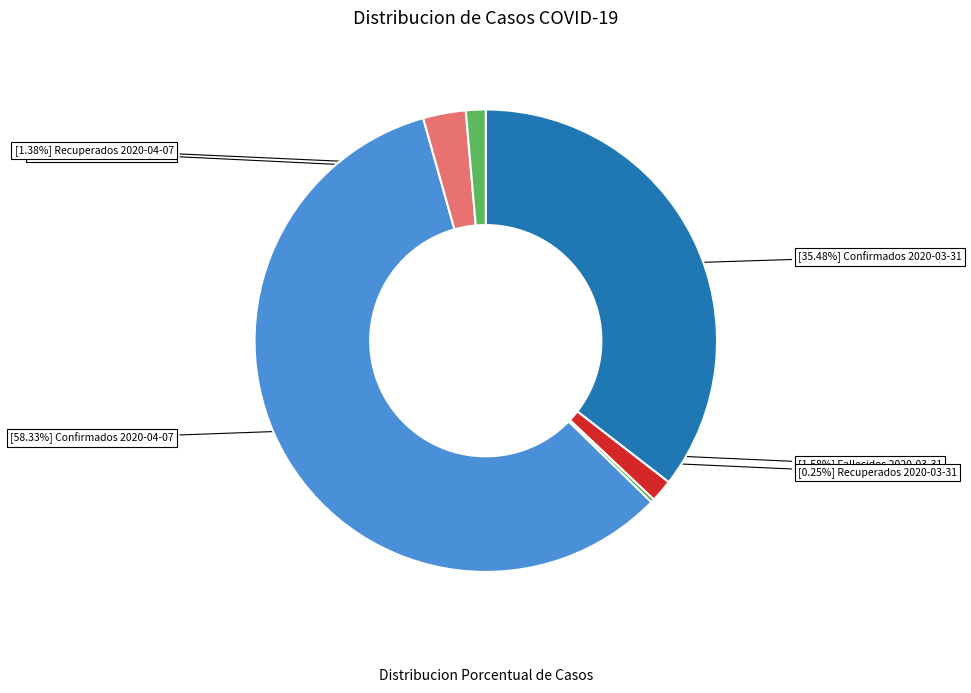

Is there a majority slice in this chart?

Yes